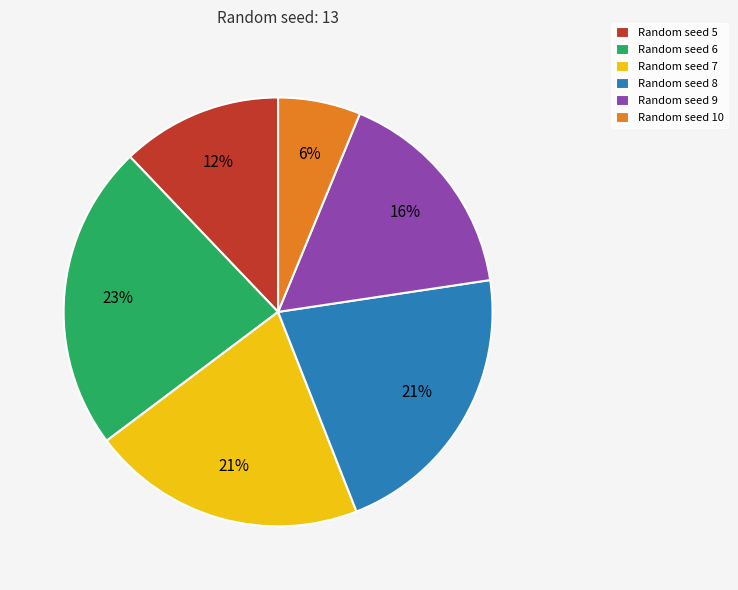

Which has a higher value, Random seed 8 or Random seed 9?

Random seed 8